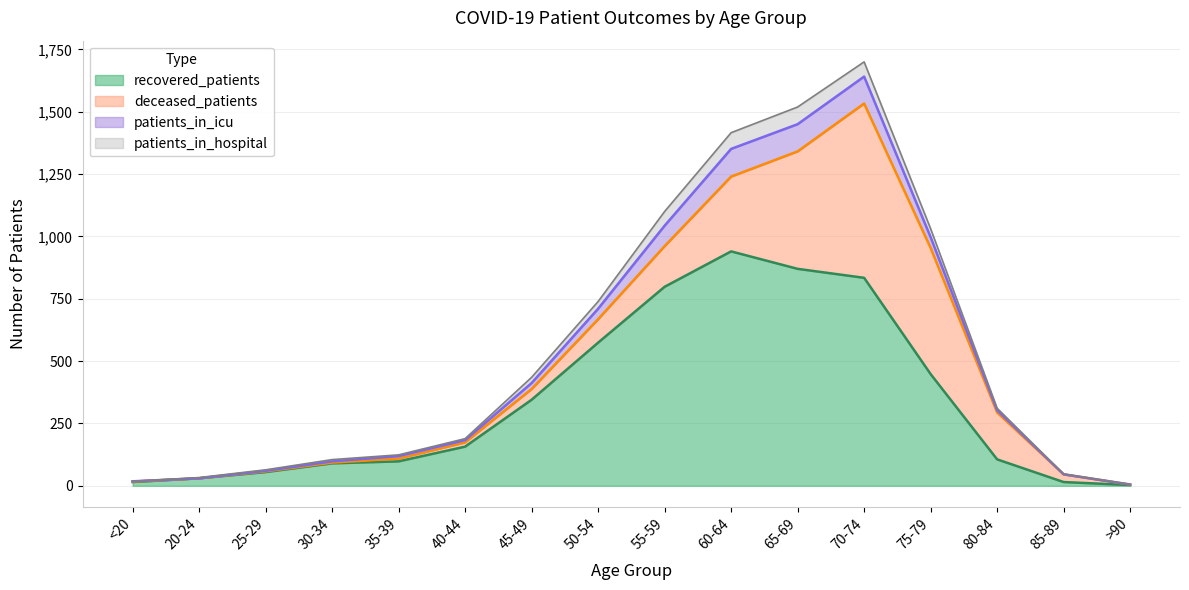

What is the label of the 16th point from the right?

<20